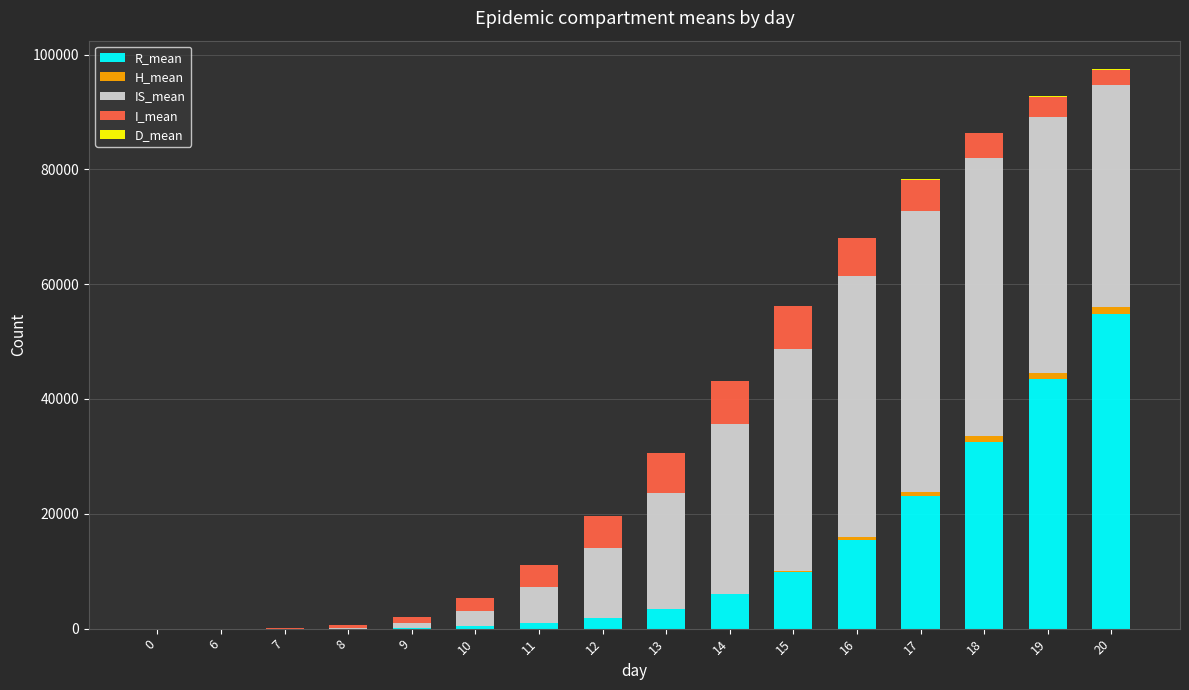

Rank the series at 17 from lowest to highest value.

D_mean, H_mean, I_mean, R_mean, IS_mean